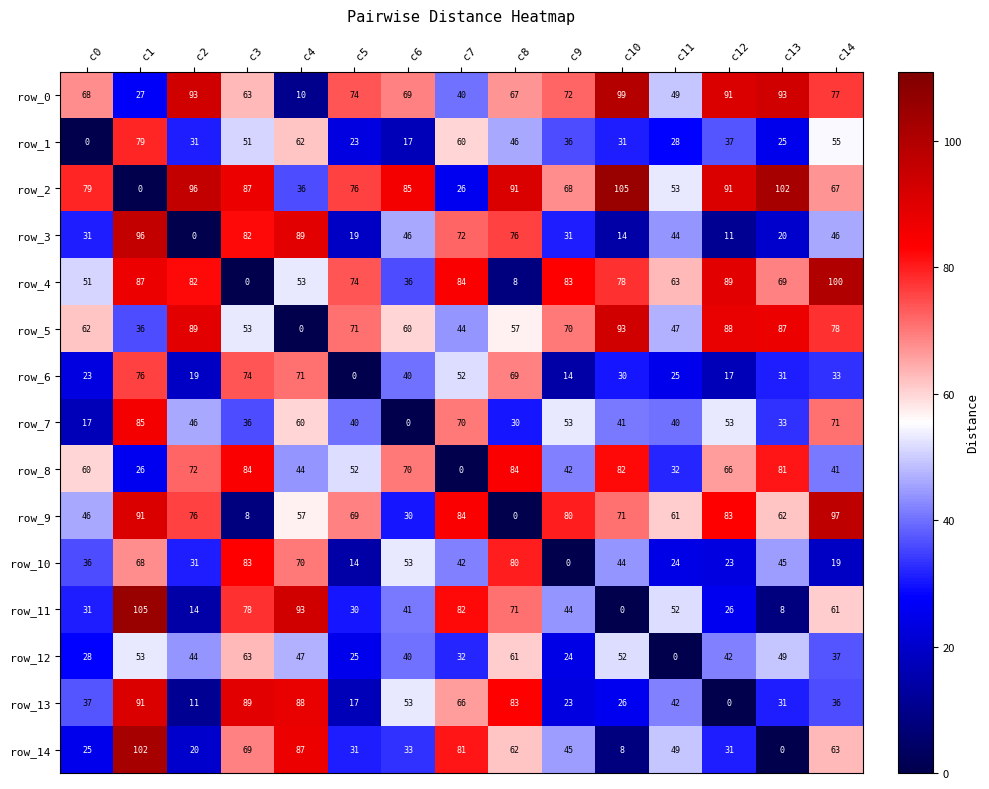

Which category has the lowest value in the row_13 series?

c12